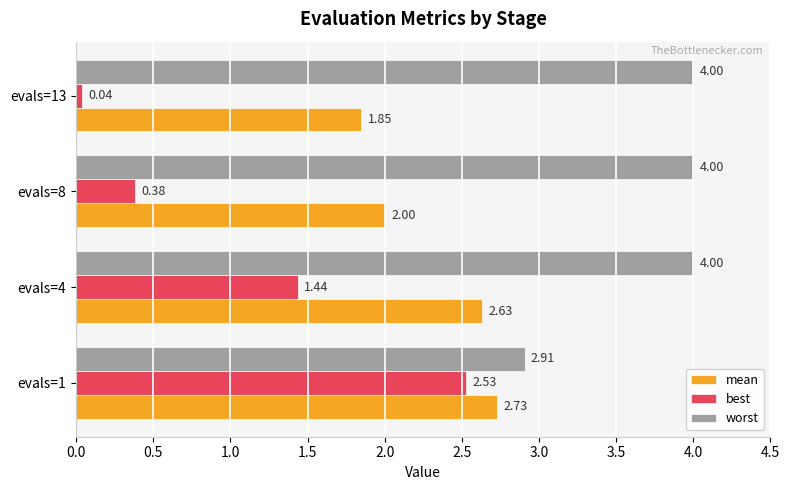

What is the sum of all worst values?

14.9